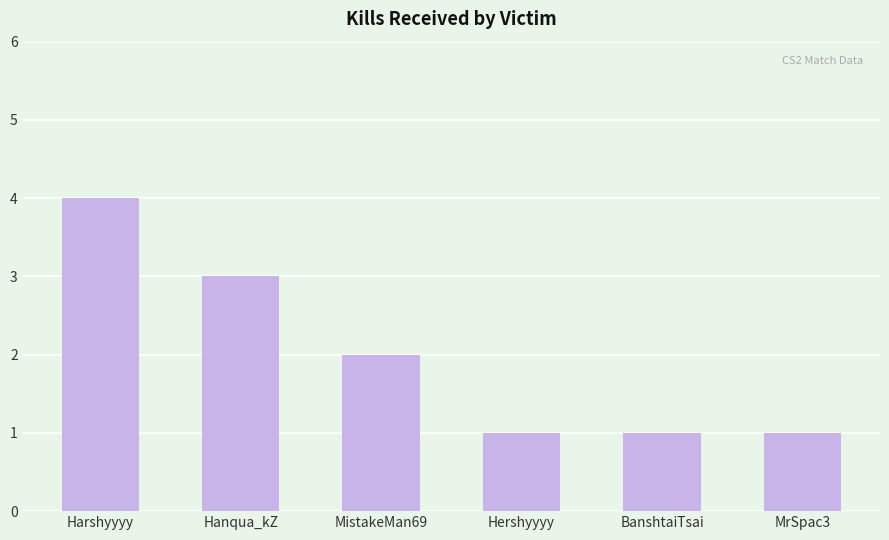

The chart shows a value of 3 at Hanqua_kZ. True or false?

True